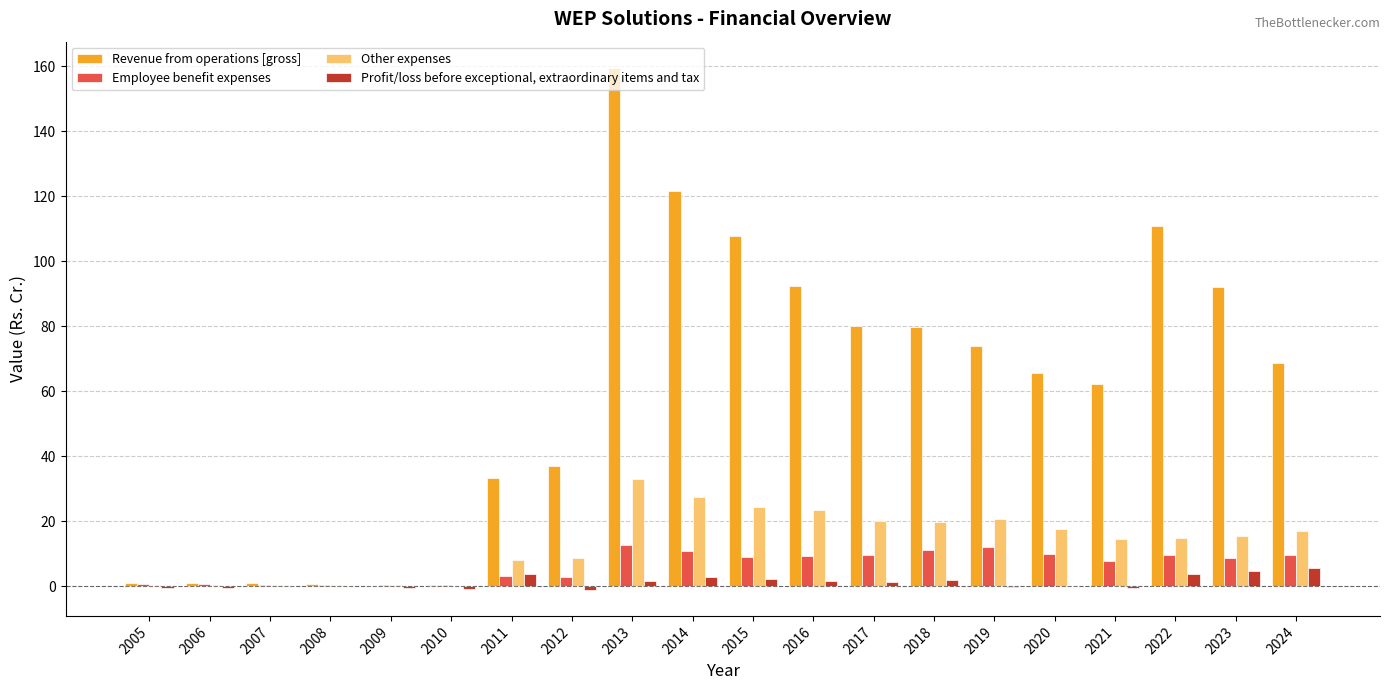

Which series has the largest total across all categories?

Revenue from operations [gross]